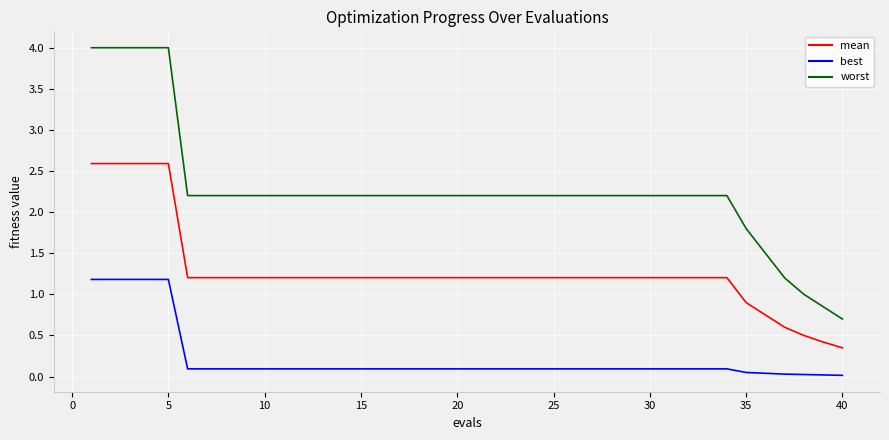

Which series has the largest total across all categories?

worst